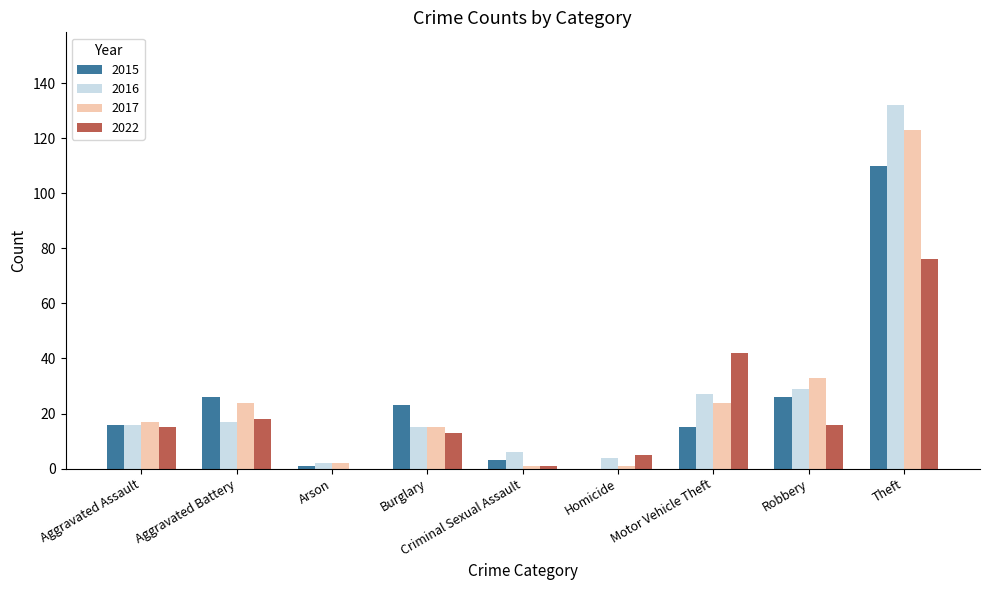

Does the chart contain stacked bars?

No